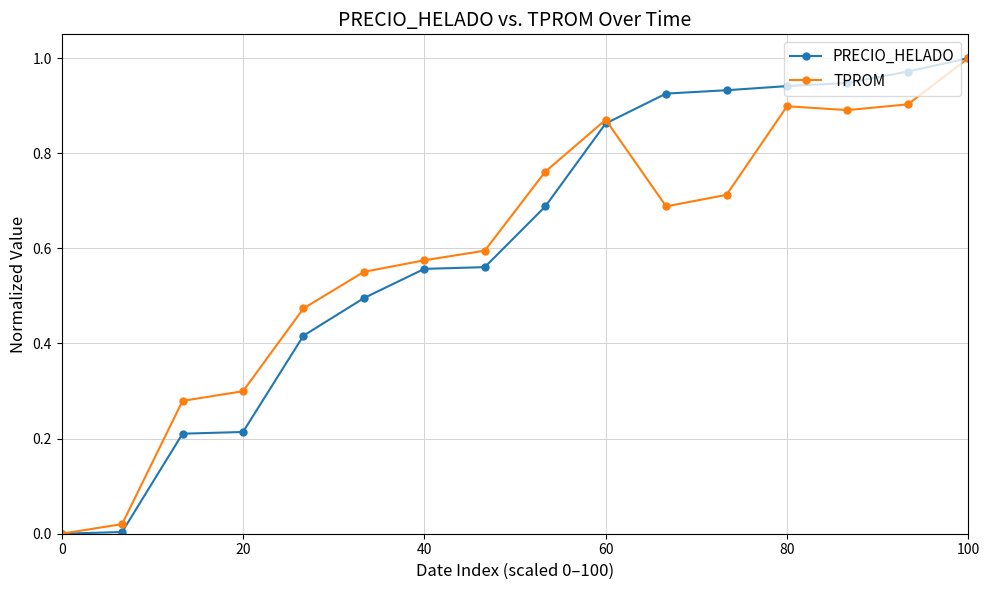

What is the average value of the PRECIO_HELADO series?

0.6